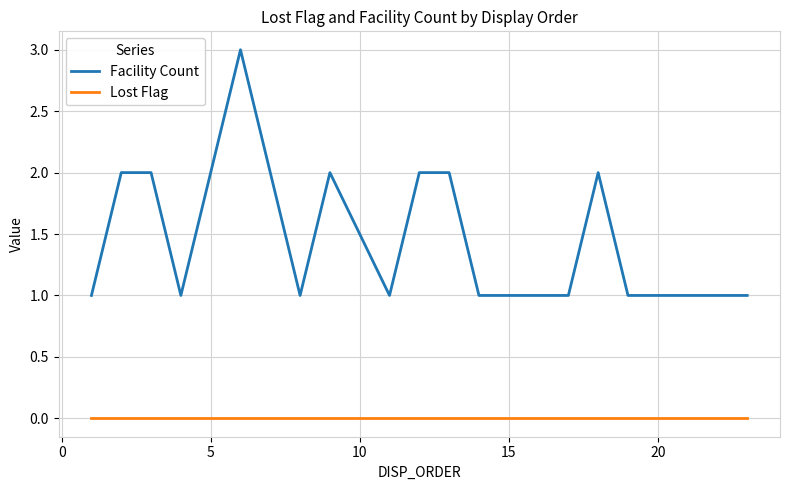

What is the difference between the maximum and minimum values in the Facility Count series?

2